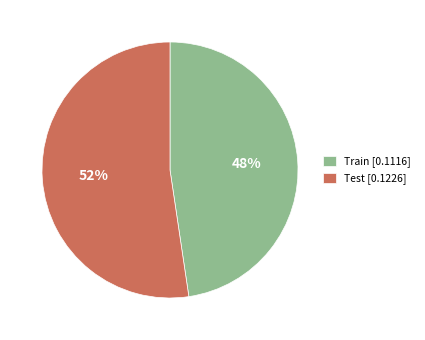

How many segments does this pie chart have?

2